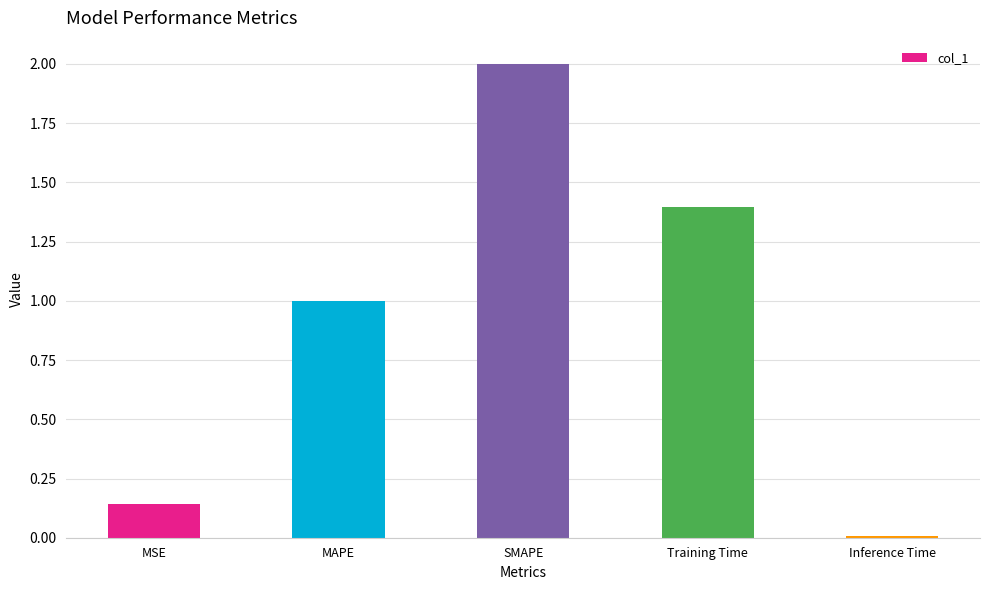

Which label corresponds to the largest value in the chart?

SMAPE